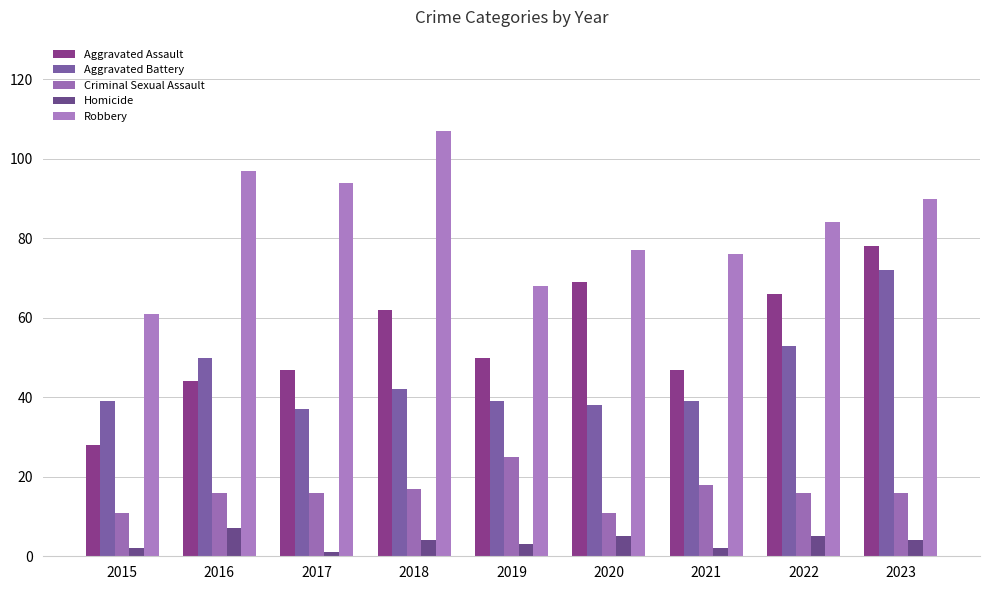

How many data points in Homicide are less than 4?

4